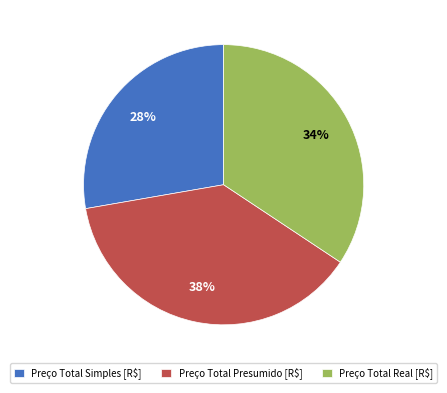

Which has a higher value, Preço Total Simples [R$] or Preço Total Real [R$]?

Preço Total Real [R$]